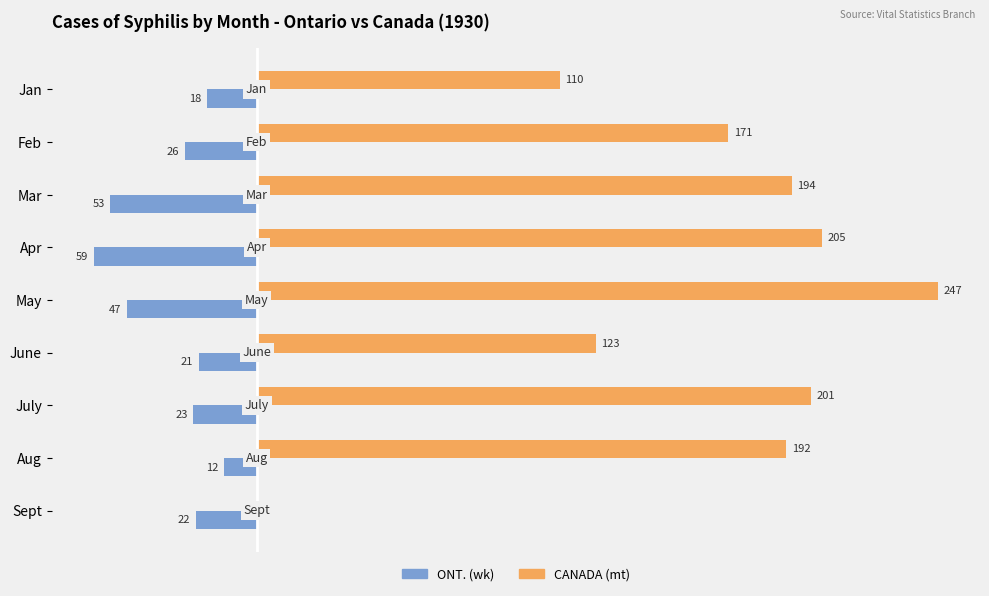

What are all the series names shown in the legend?

ONT. (wk), CANADA (mt)